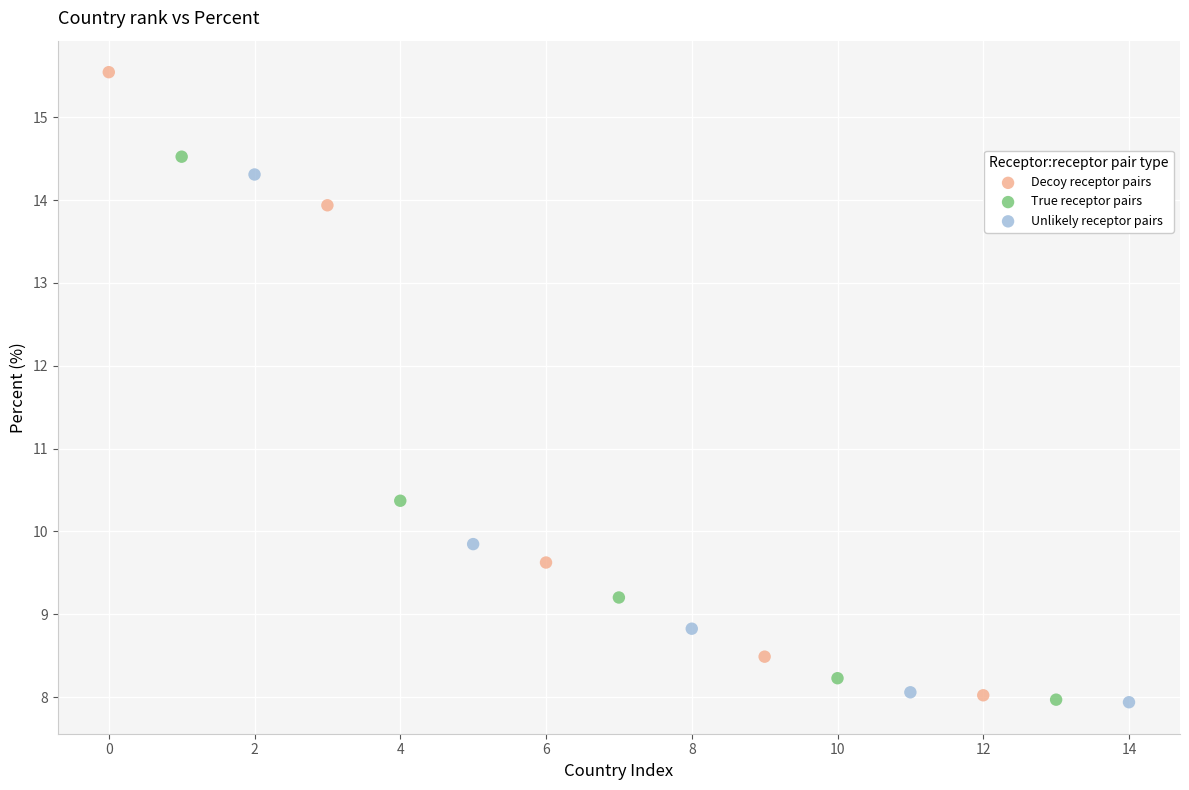

What are all the series names shown in the legend?

Decoy receptor pairs, True receptor pairs, Unlikely receptor pairs